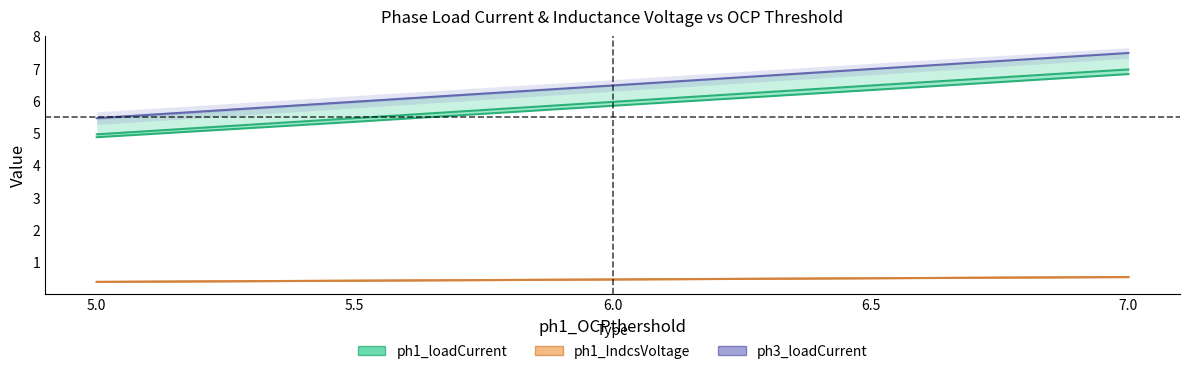

What position from the left is 6.5?

4